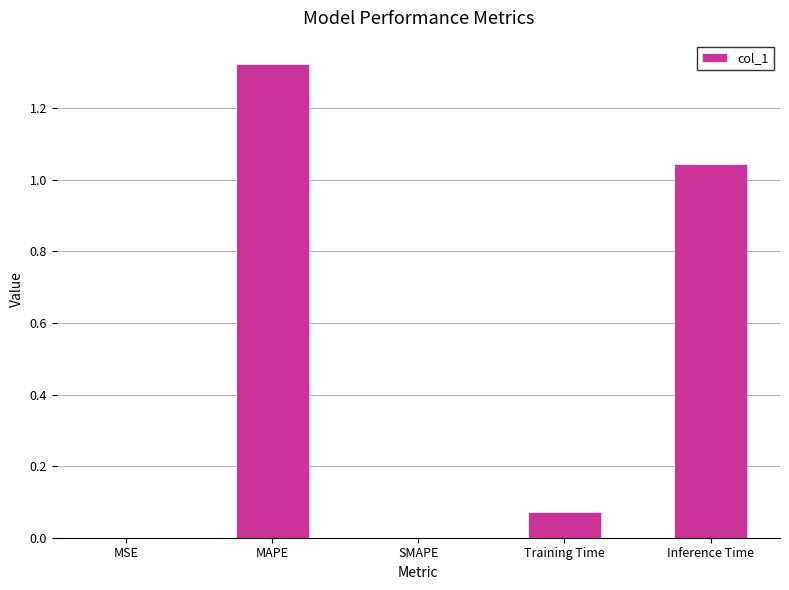

Between MSE and MAPE, which is larger?

MAPE